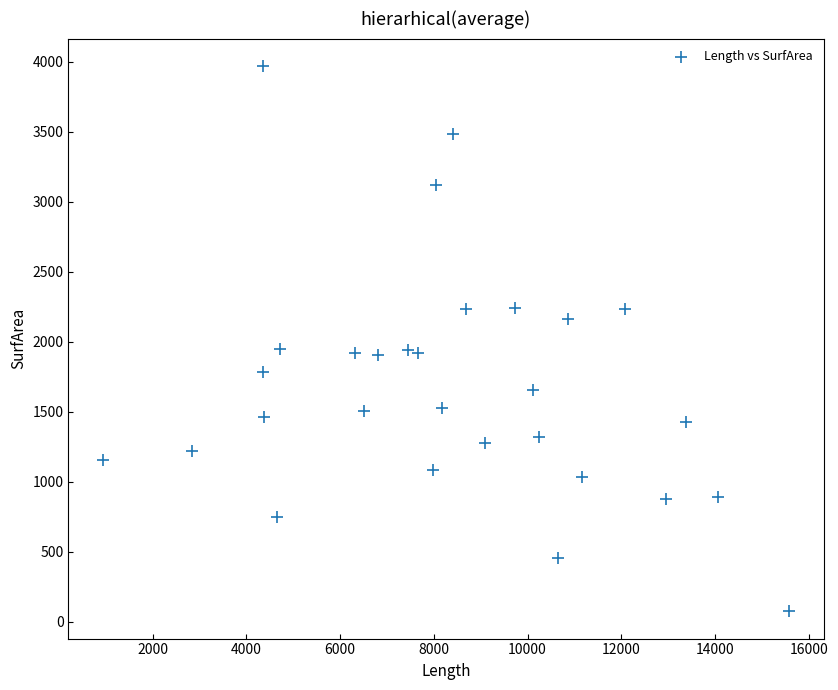

What is the range of X values (max minus min)?

14647.3